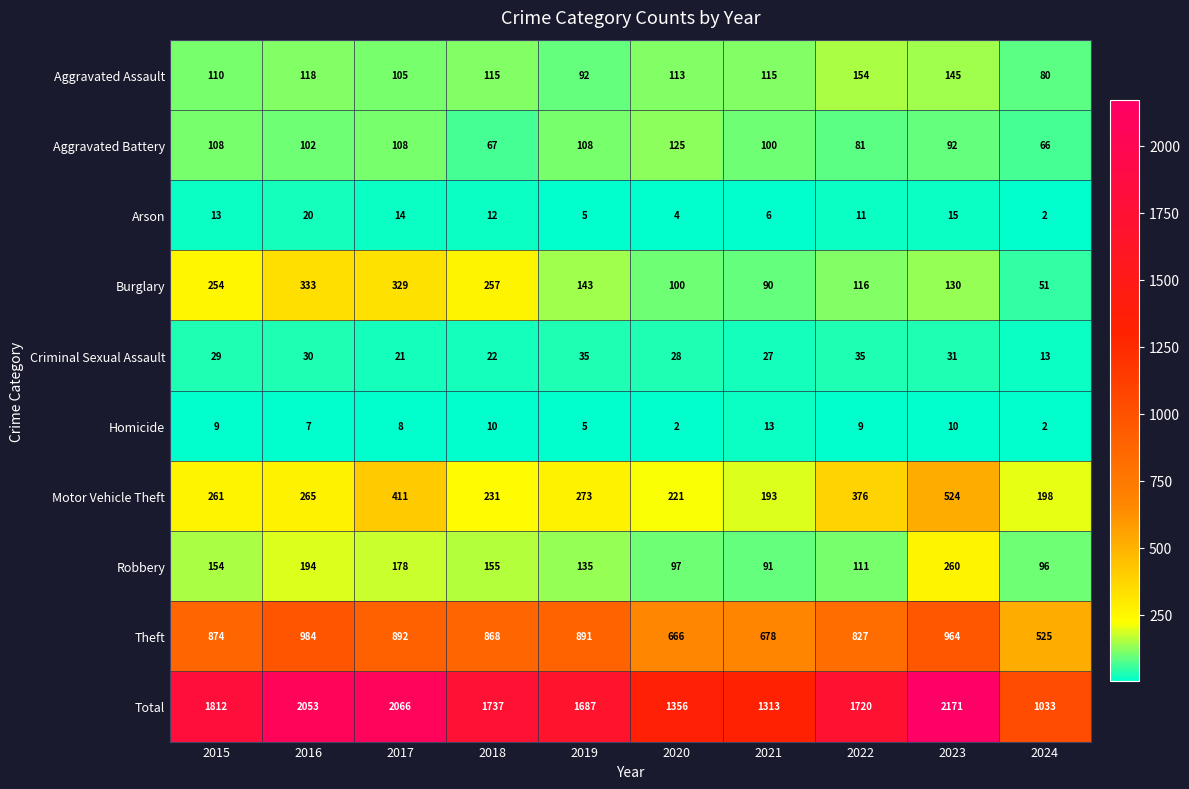

What is the difference between the Total values at 2015 and 2019?

125